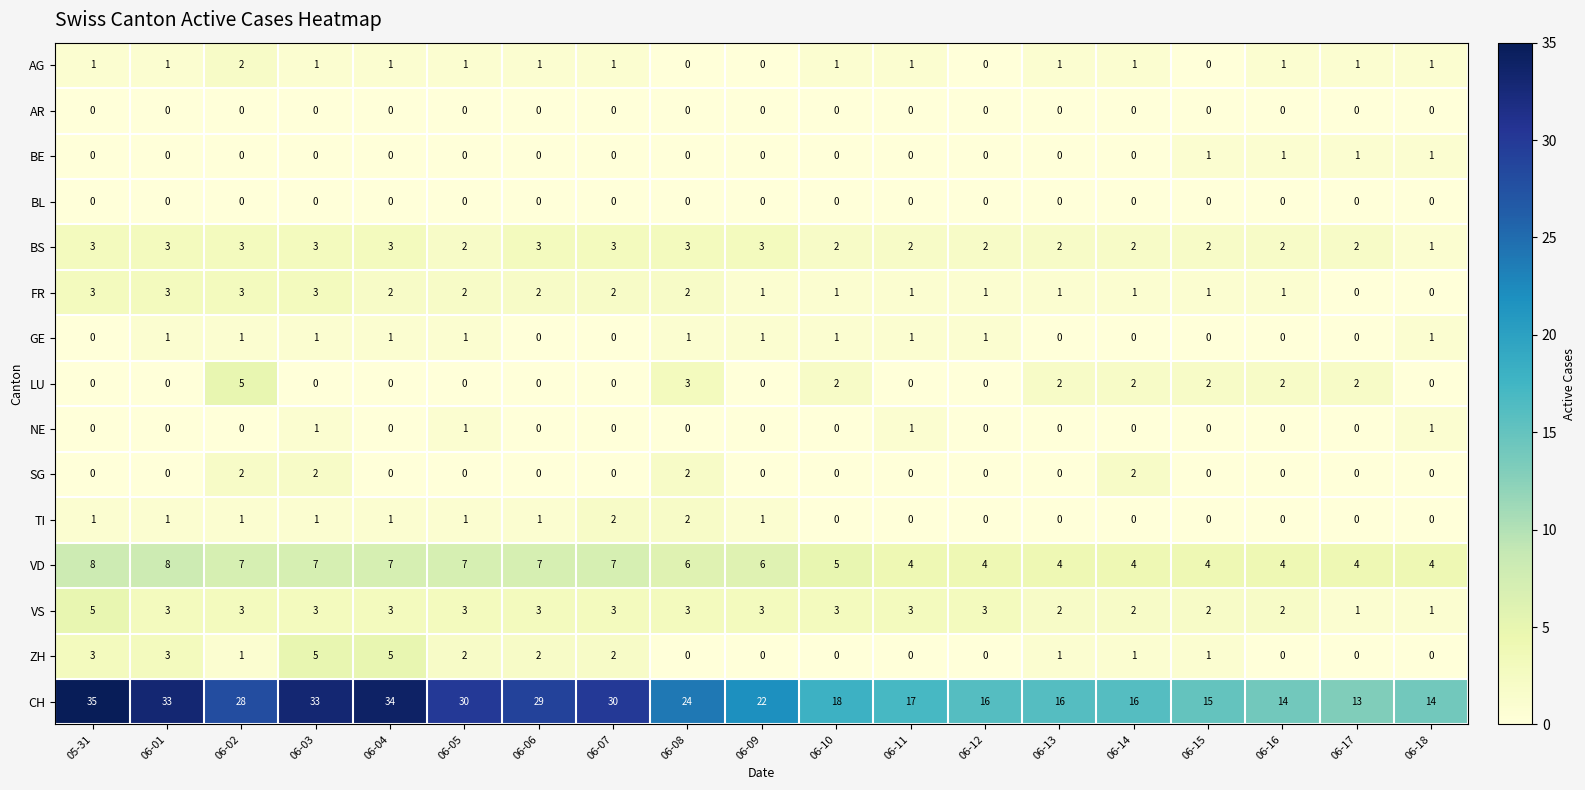

What is the spread (max minus min) of values at 06-14?

16